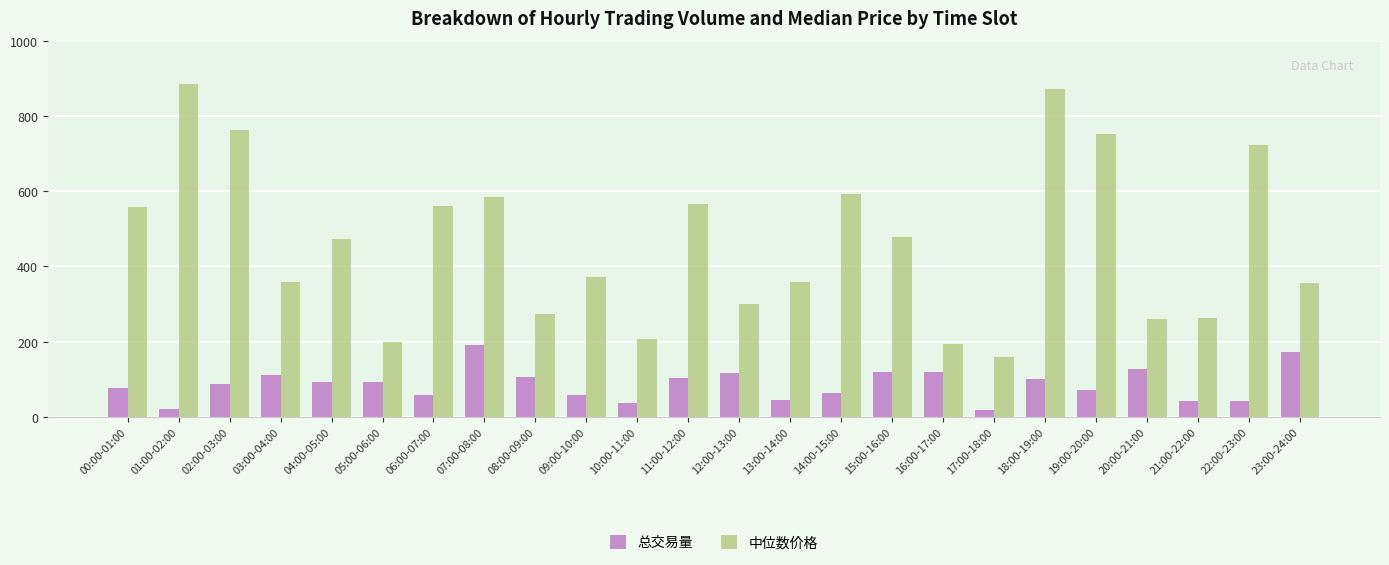

Rank the series by their average value, from lowest to highest.

总交易量, 中位数价格